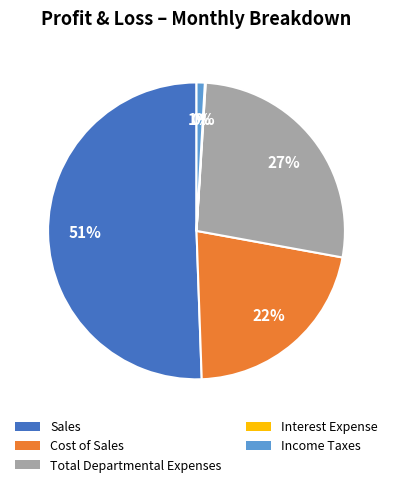

What percentage is the Income Taxes slice, to the nearest percent?

1%